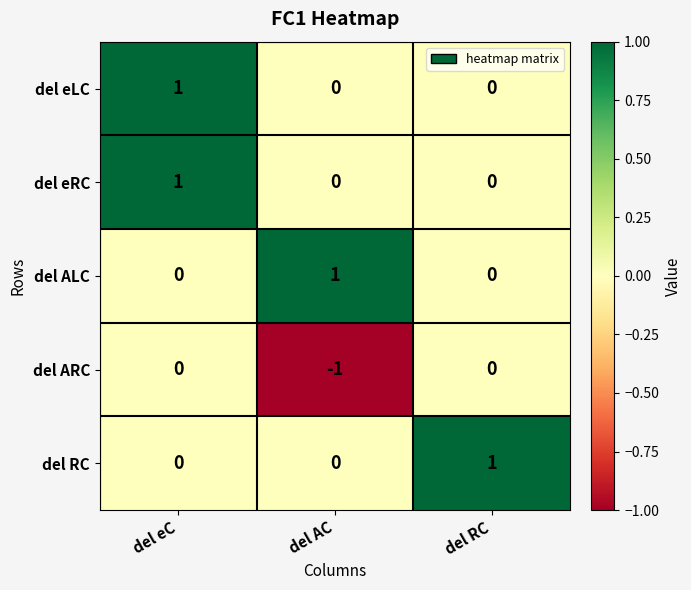

At which label does del eRC reach its peak?

del eC